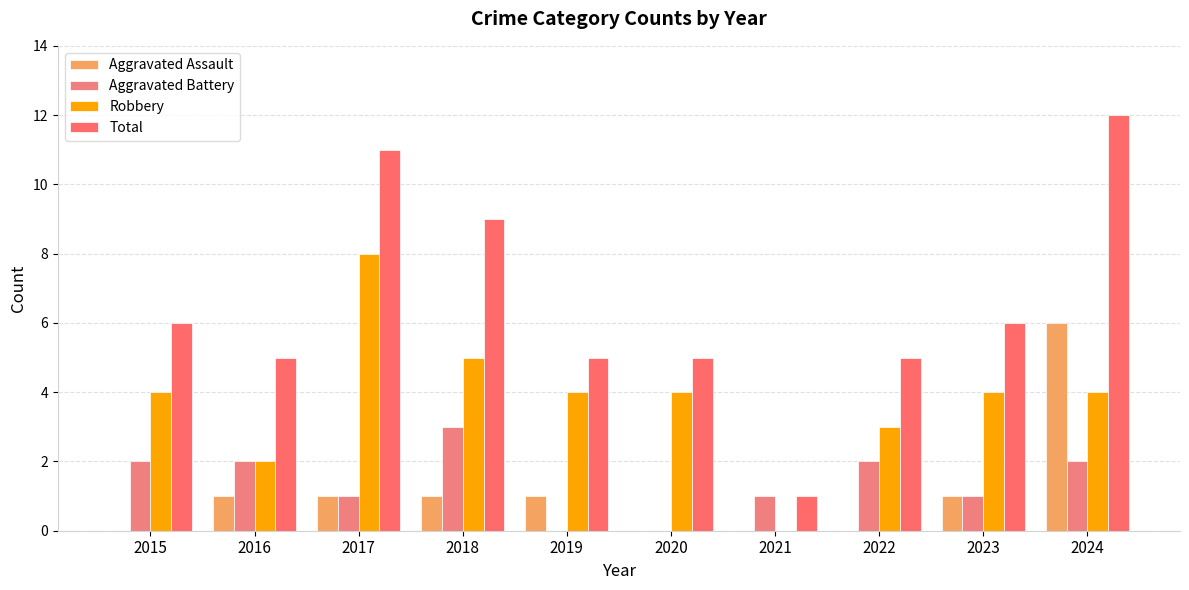

How many Aggravated Battery values are between 1 and 2?

7